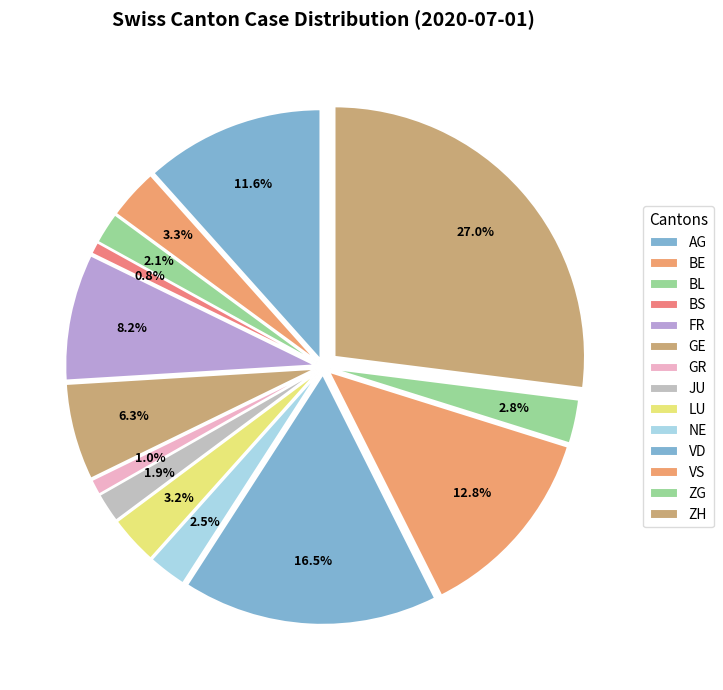

Which has a higher value, FR or VS?

VS